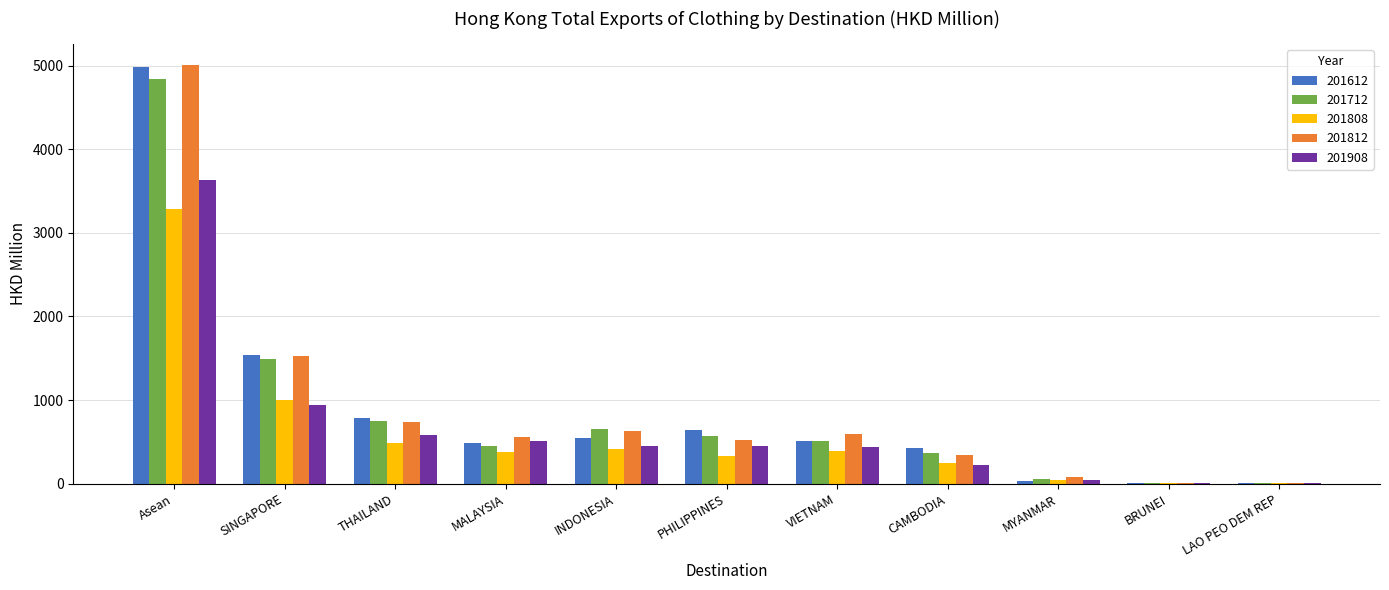

True or false: 201808 has a value of 3.3 at LAO PEO DEM REP.

True